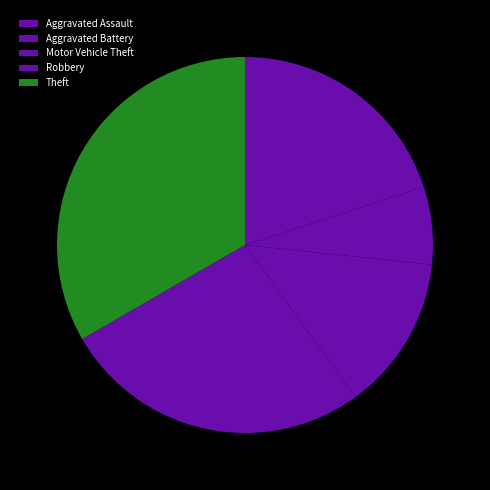

How much of the chart is everything except Aggravated Assault?

90.0%